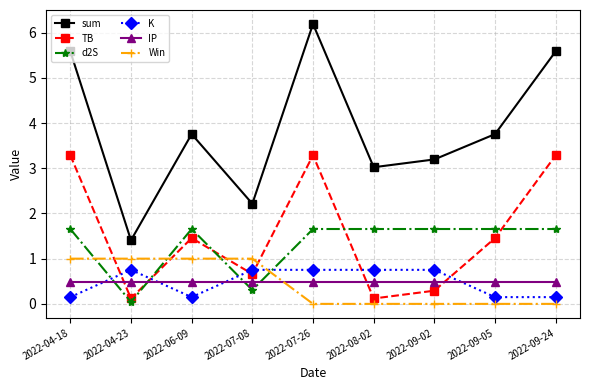

Does the chart display data point markers on the line(s)?

Yes